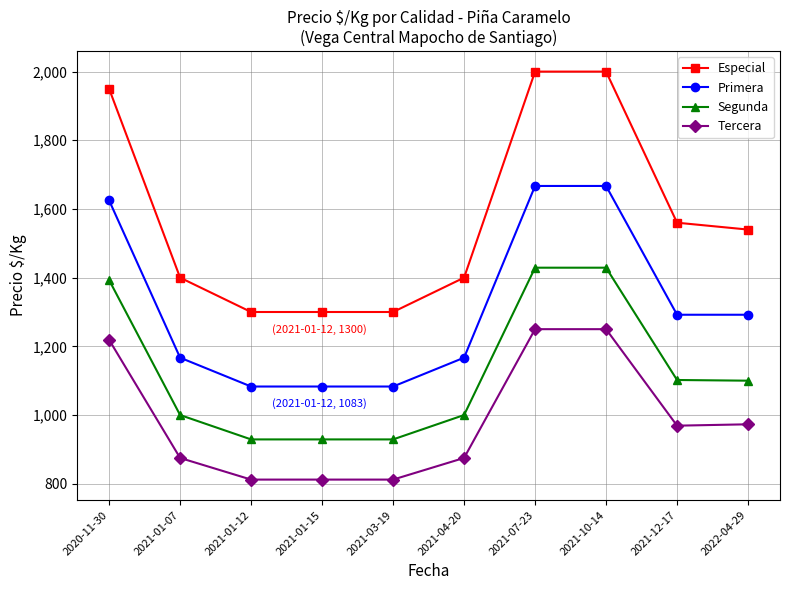

True or false: Segunda and Tercera intersect in this chart.

False